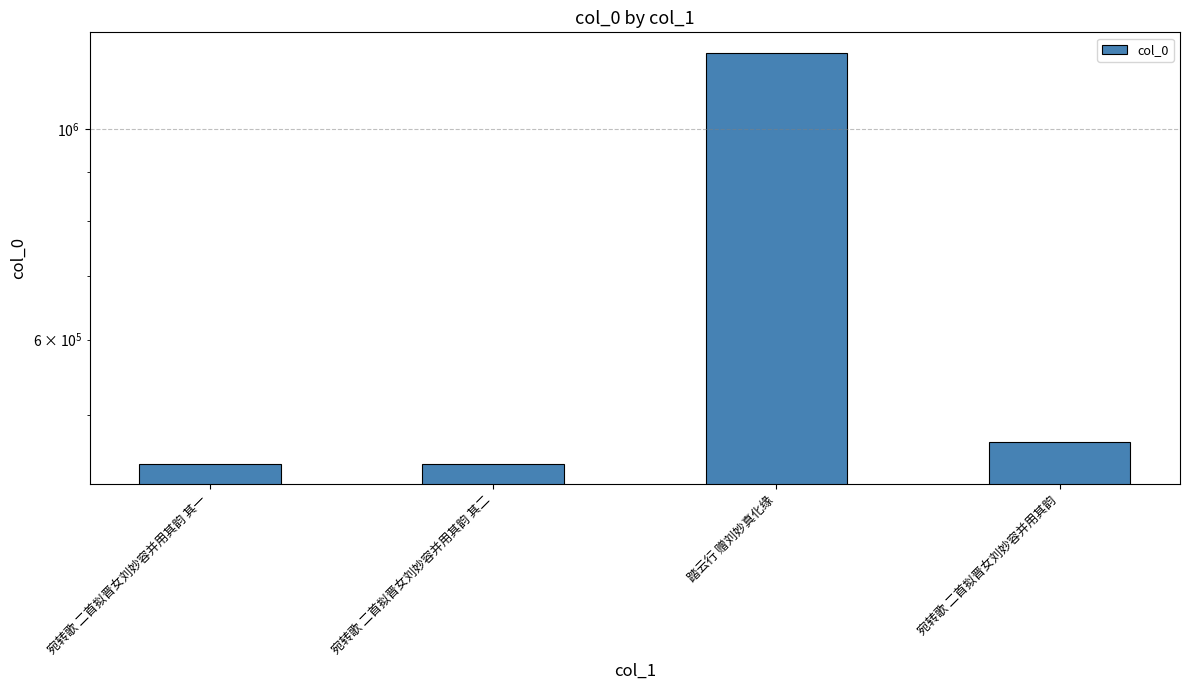

What is the approximate value at 宛转歌 二首拟晋女刘妙容并用其韵 其一?

443807